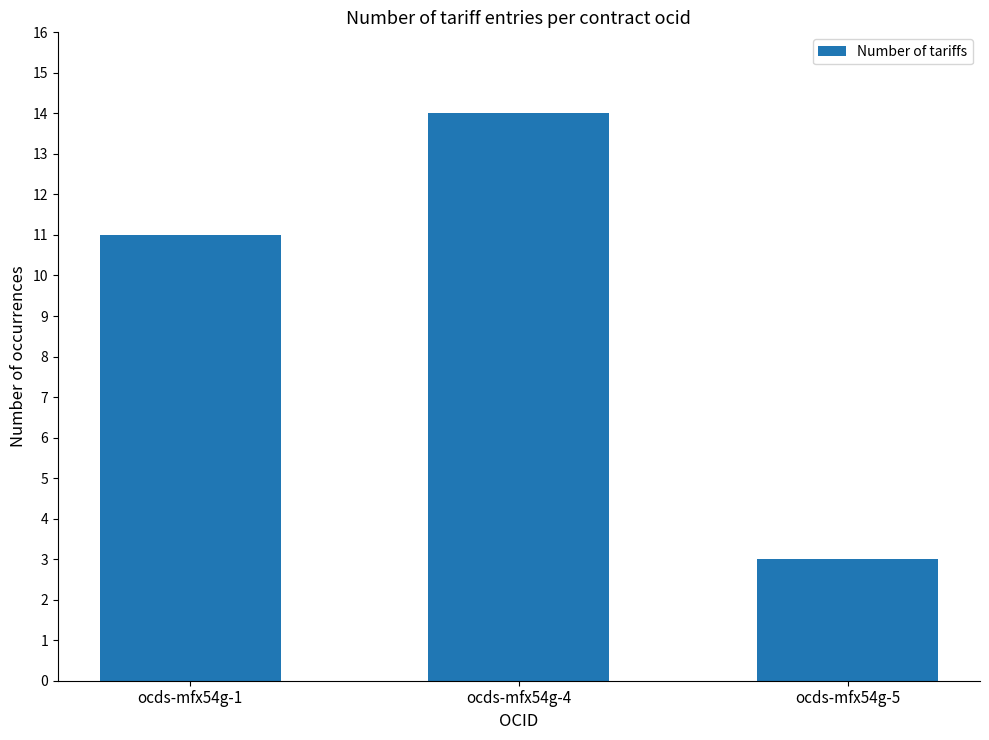

List the labels in order of value, largest first.

ocds-mfx54g-4, ocds-mfx54g-1, ocds-mfx54g-5